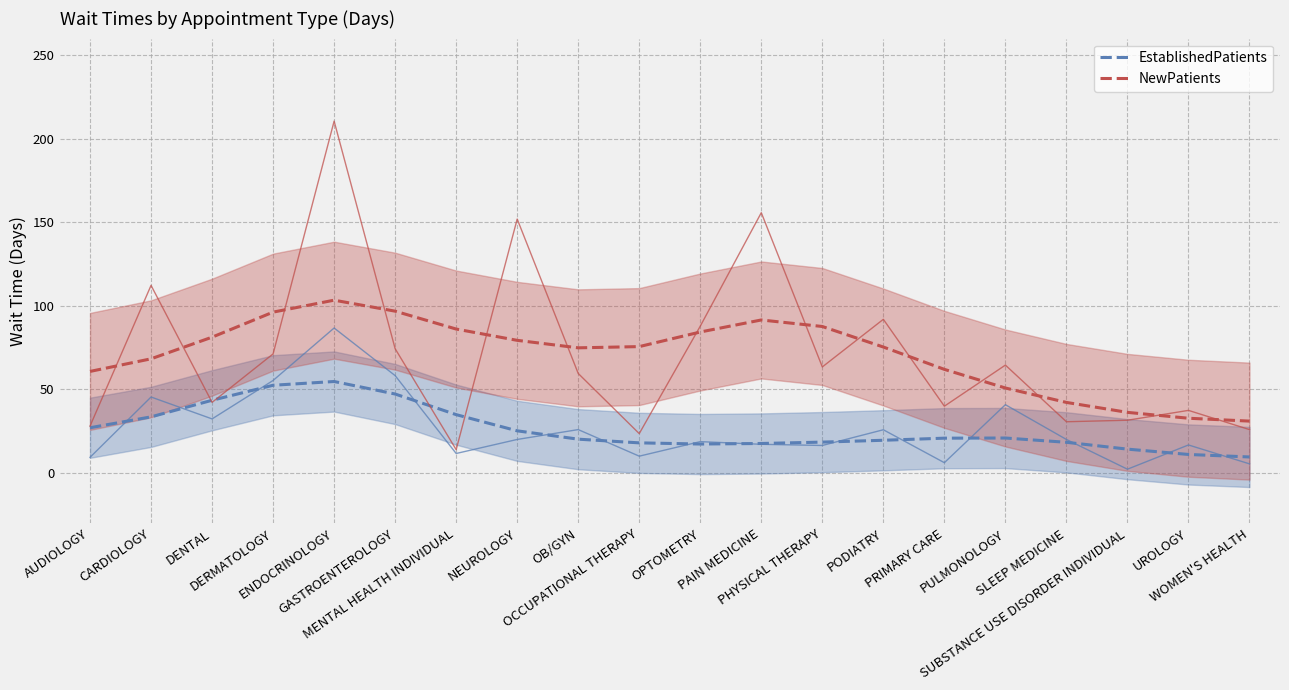

Rank the series by their maximum value, from highest to lowest.

NewPatients, EstablishedPatients